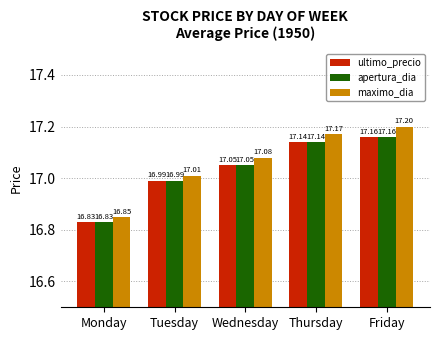

Which series has the largest total across all categories?

maximo_dia